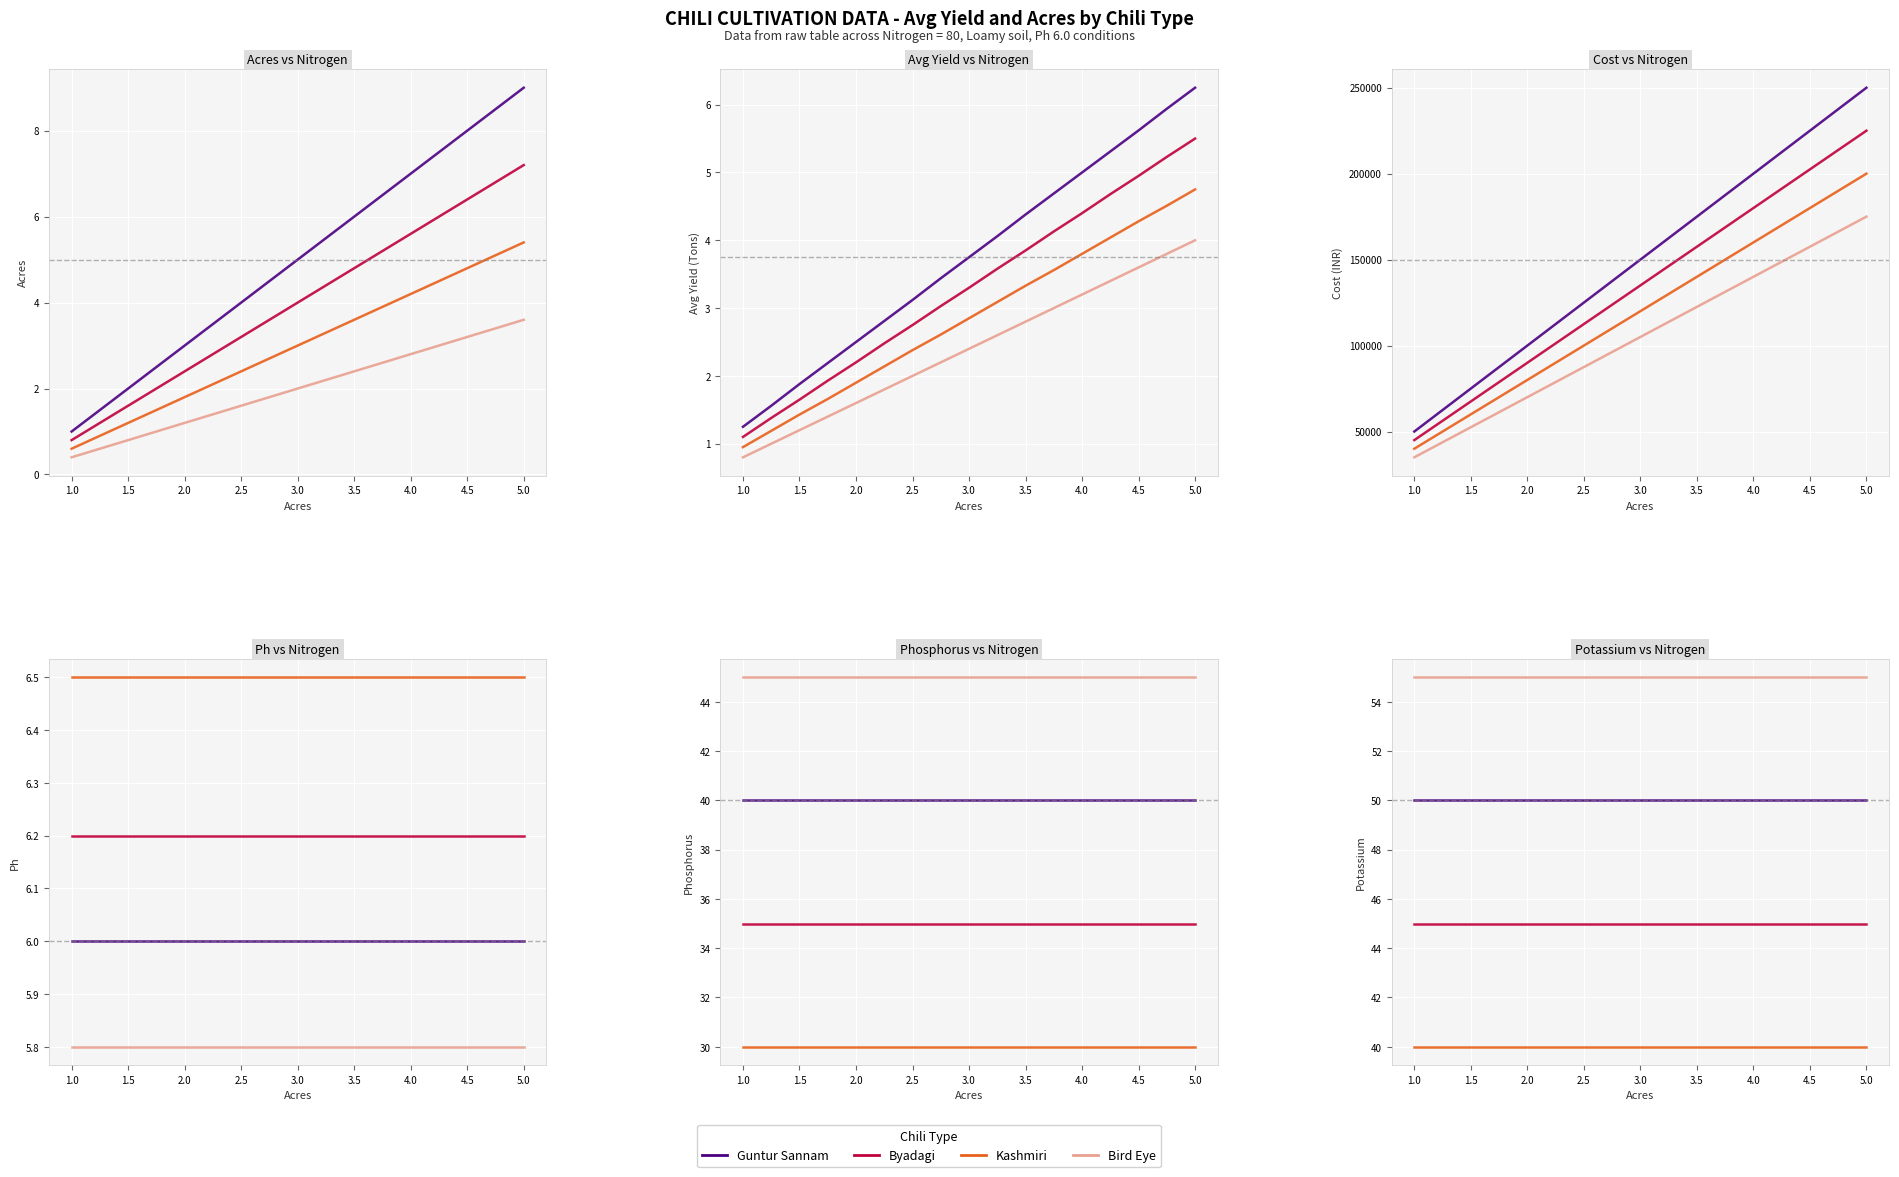

Is it true that Byadagi equals 59 at 3.0?

False